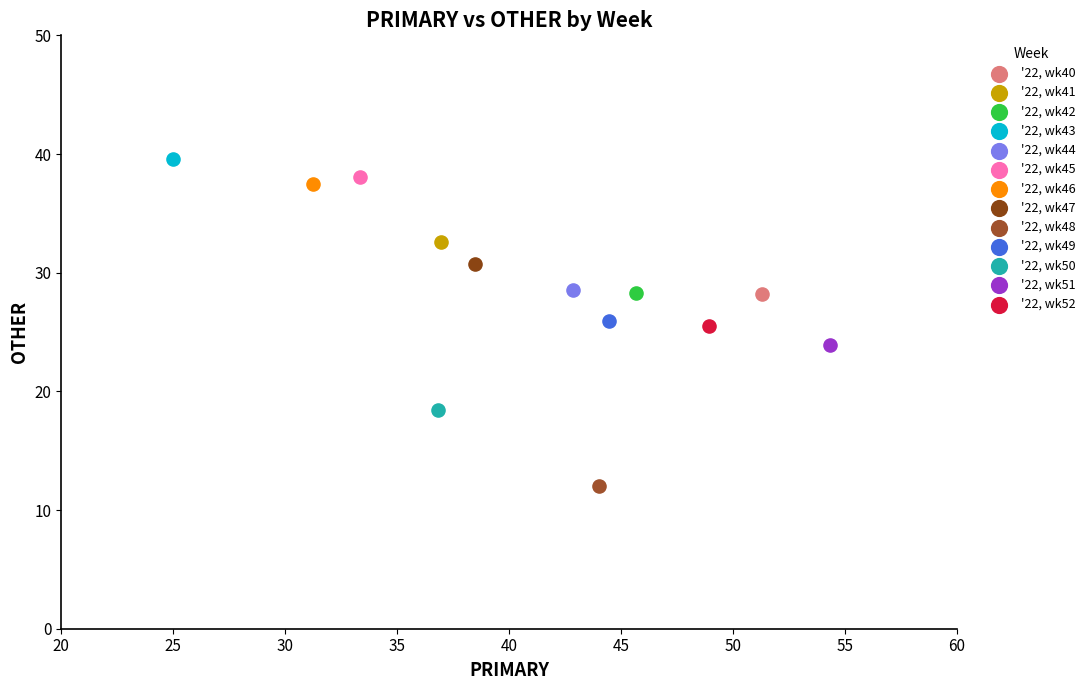

What are all the series names shown in the legend?

'22, wk40, '22, wk41, '22, wk42, '22, wk43, '22, wk44, '22, wk45, '22, wk46, '22, wk47, '22, wk48, '22, wk49, '22, wk50, '22, wk51, '22, wk52